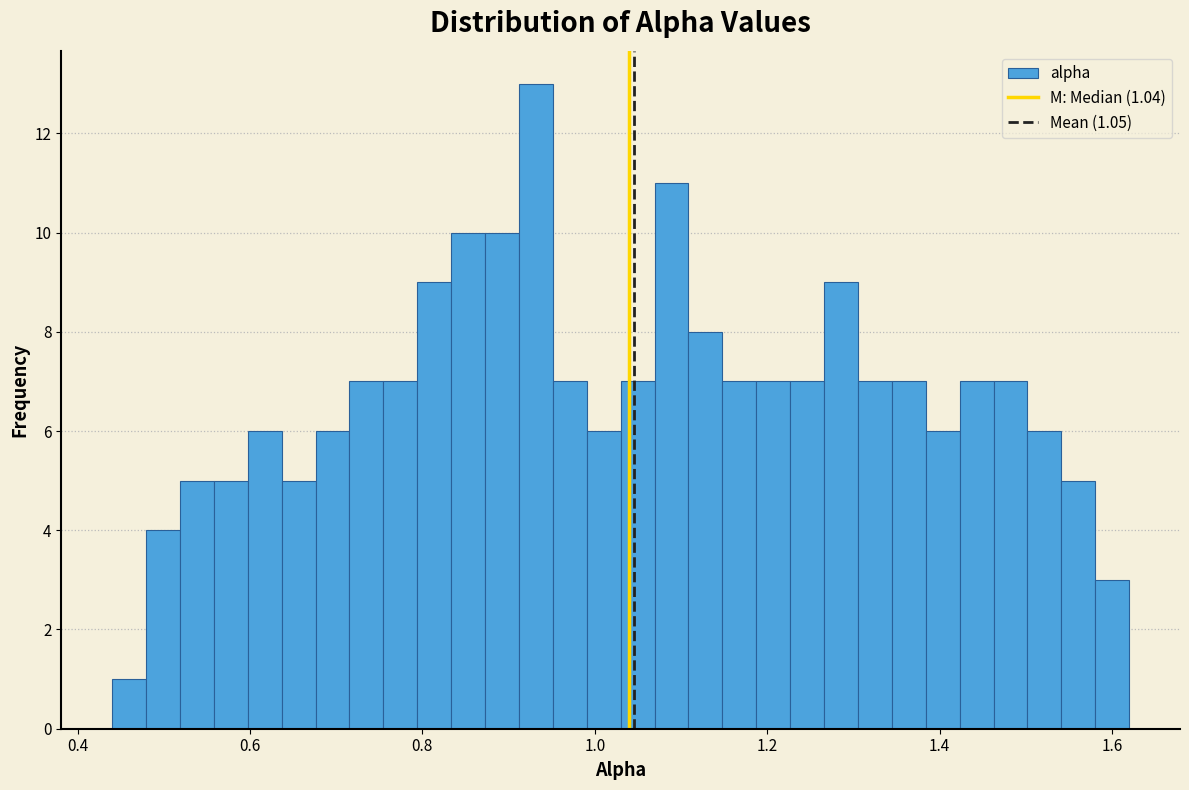

Read against the x-axis, roughly where is the centre of the tallest bar?

0.94